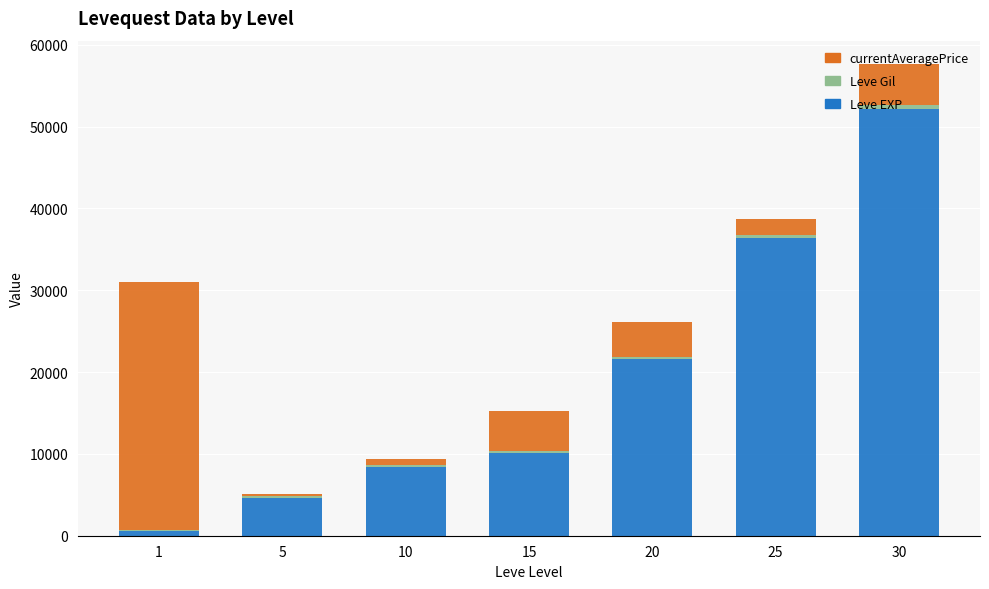

What is the highest value of the Leve EXP series?

52220